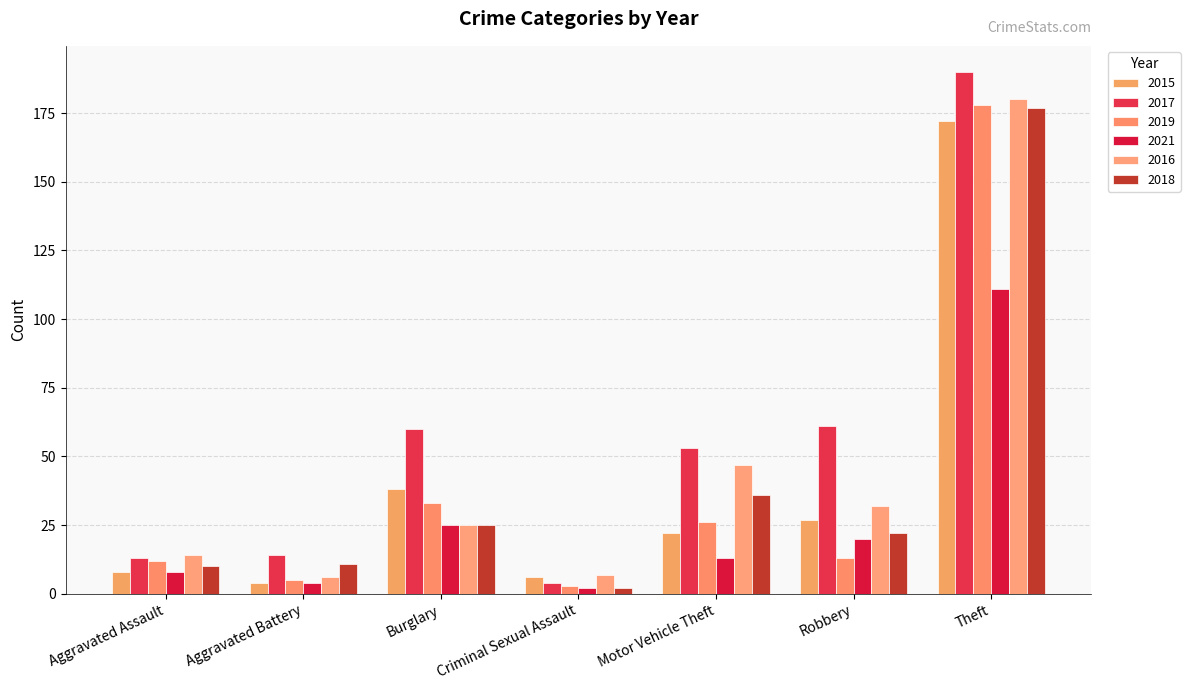

At which category is the sum across all series the highest?

Theft